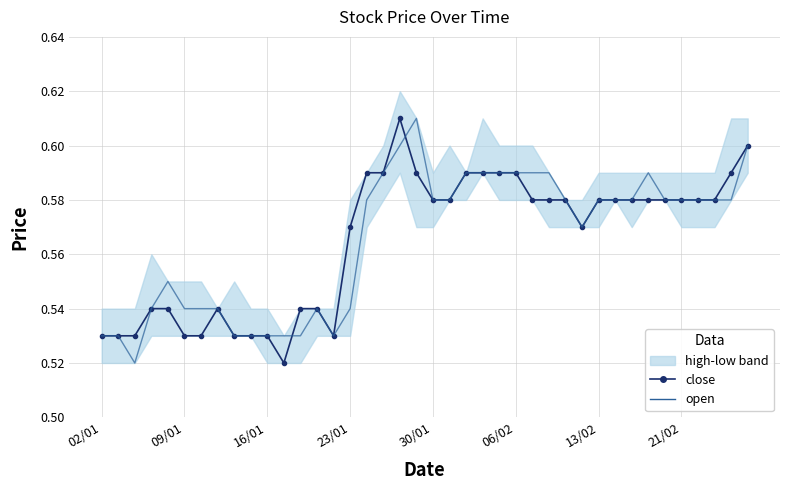

Which series has the largest total across all categories?

open